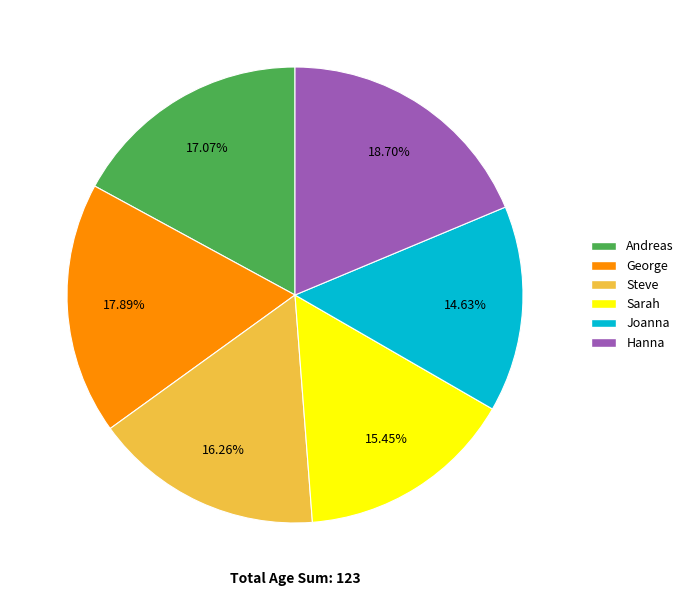

Rank the categories by value from lowest to highest.

Joanna, Sarah, Steve, Andreas, George, Hanna